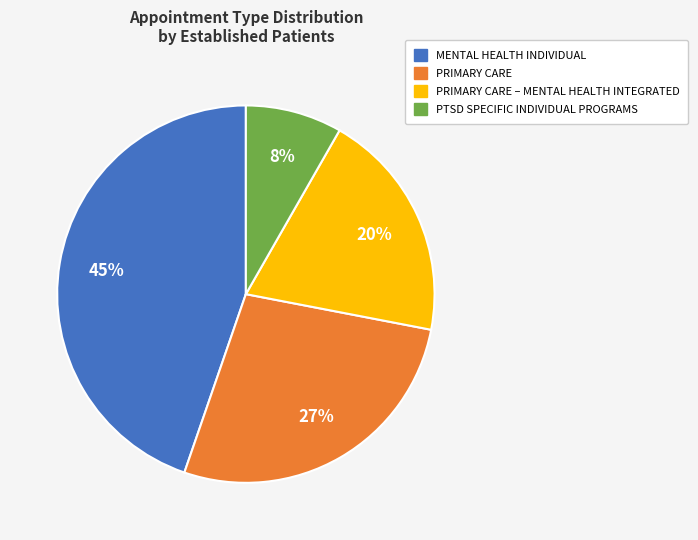

To the nearest percent, what is the average slice percentage?

25%